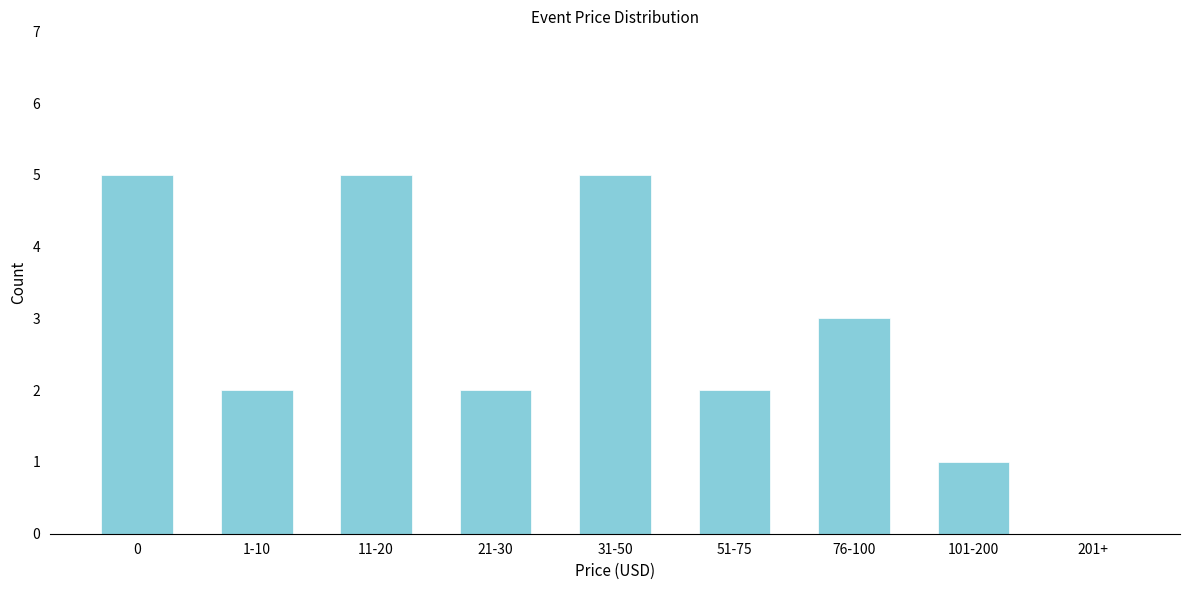

Reading right to left, extract all data points from this chart.

201+=0	101-200=1	76-100=3	51-75=2	31-50=5	21-30=2	11-20=5	1-10=2	0=5